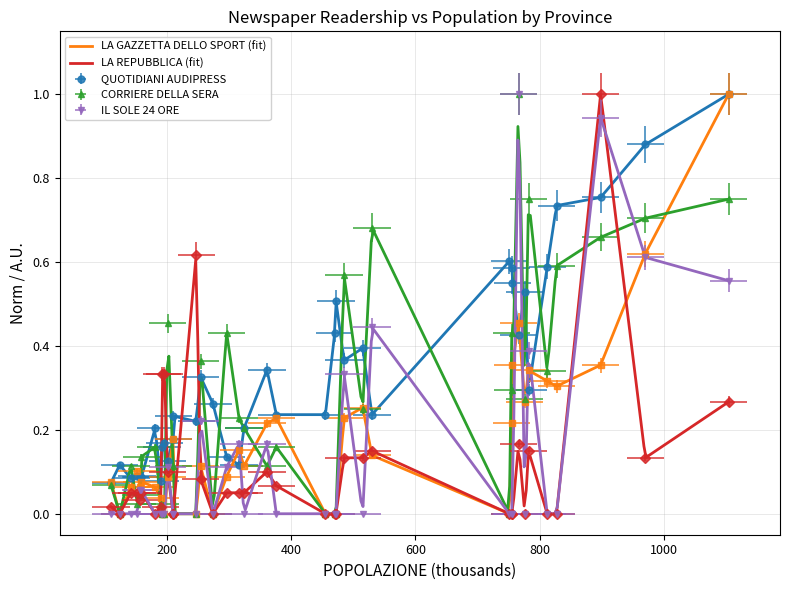

What is the difference between the maximum and second lowest values in the IL SOLE 24 ORE series?

1.0